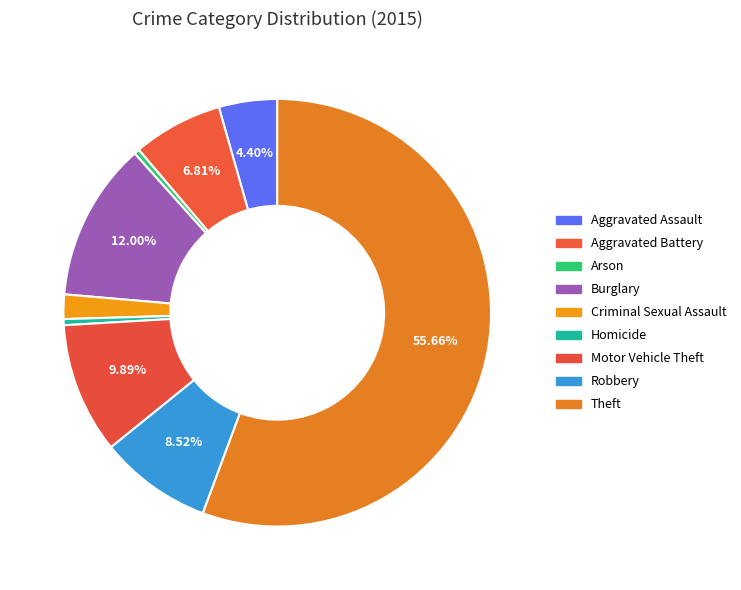

How many slices are in this pie chart?

9